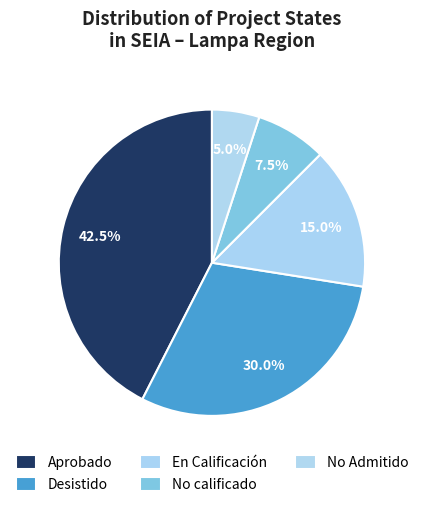

Which category has the smallest portion of the pie?

No Admitido